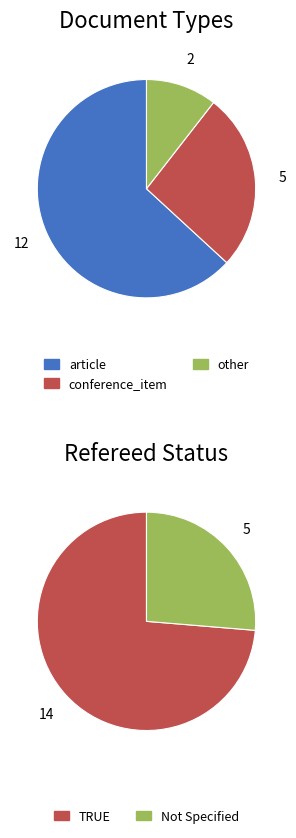

The article slice represents 63% of the pie. True or false?

True